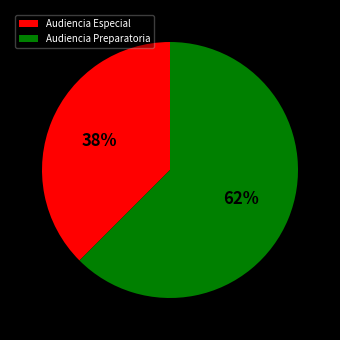

Is it true that Audiencia Preparatoria is 51% of the pie?

False